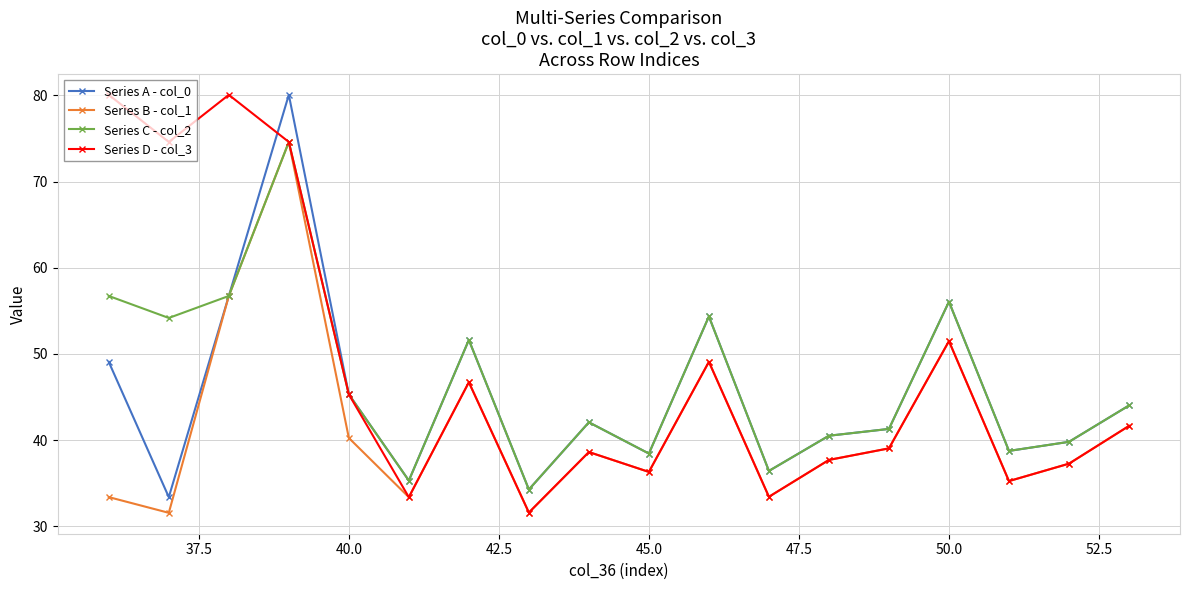

What is the greatest value displayed?

80.1